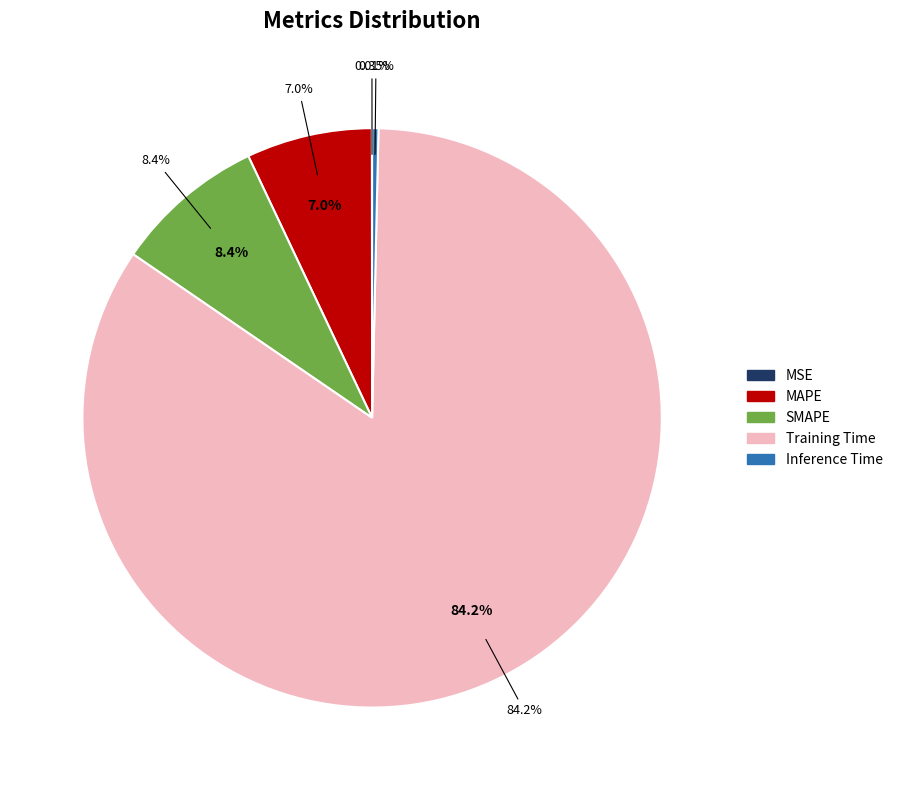

Which slice represents more than half of the pie?

Training Time